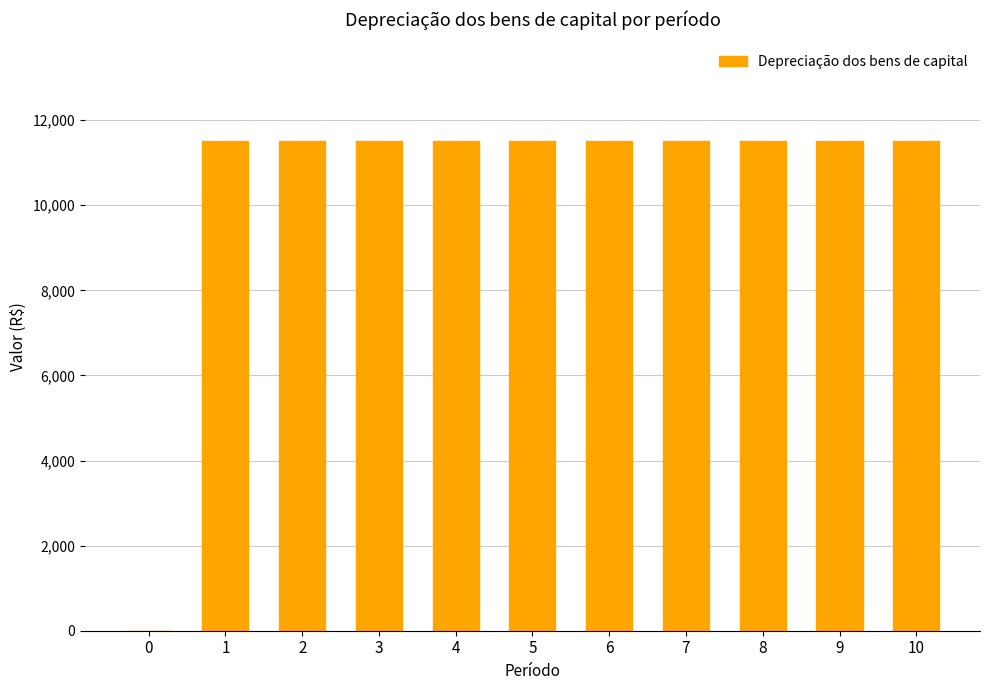

What is the change in value from 0 to 4?

+11520